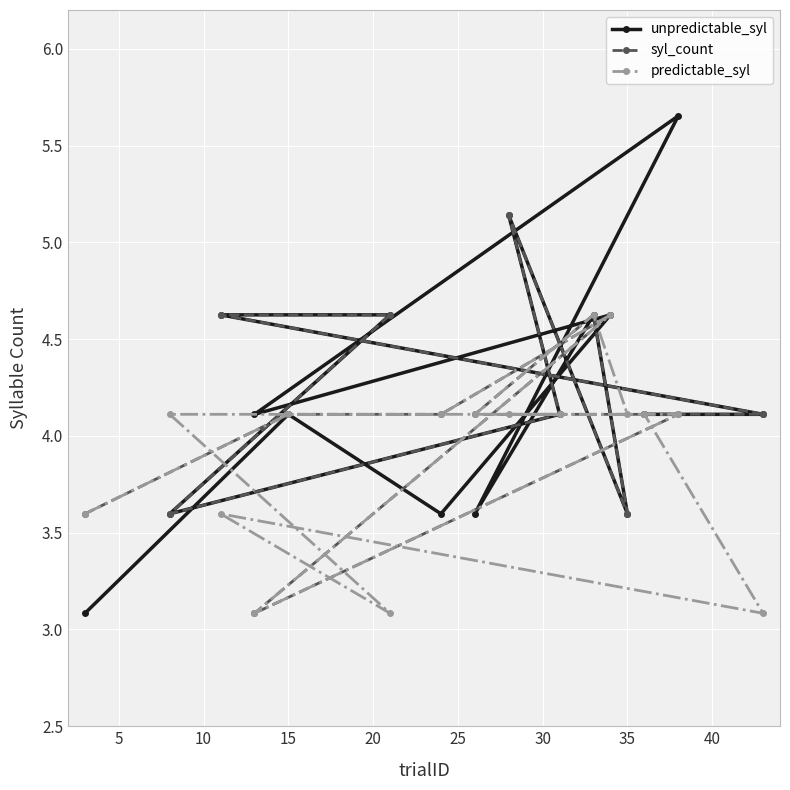

How many data points in syl_count are less than 4?

4